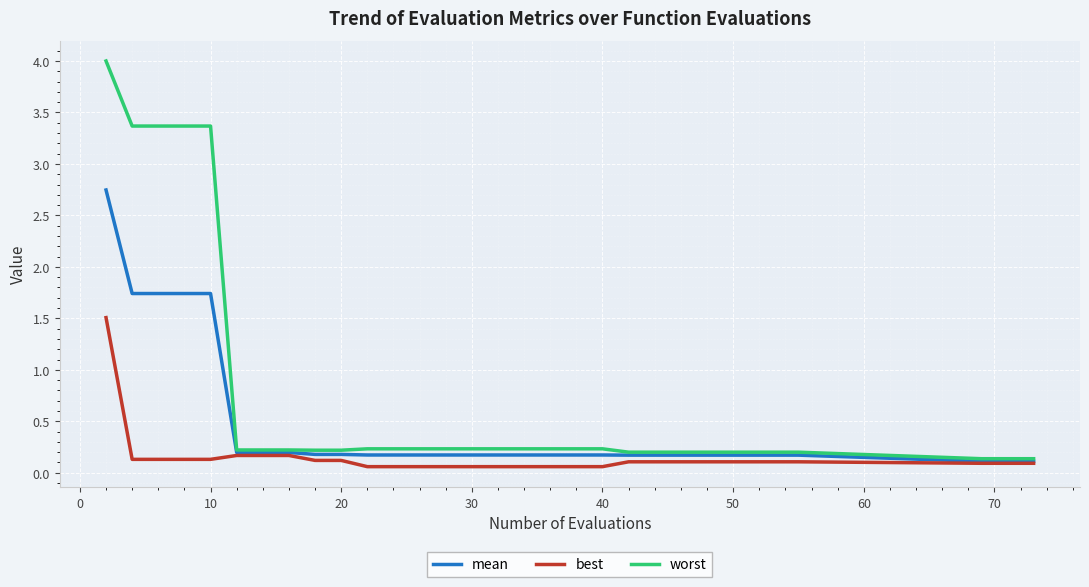

What are all the series names shown in the legend?

mean, best, worst